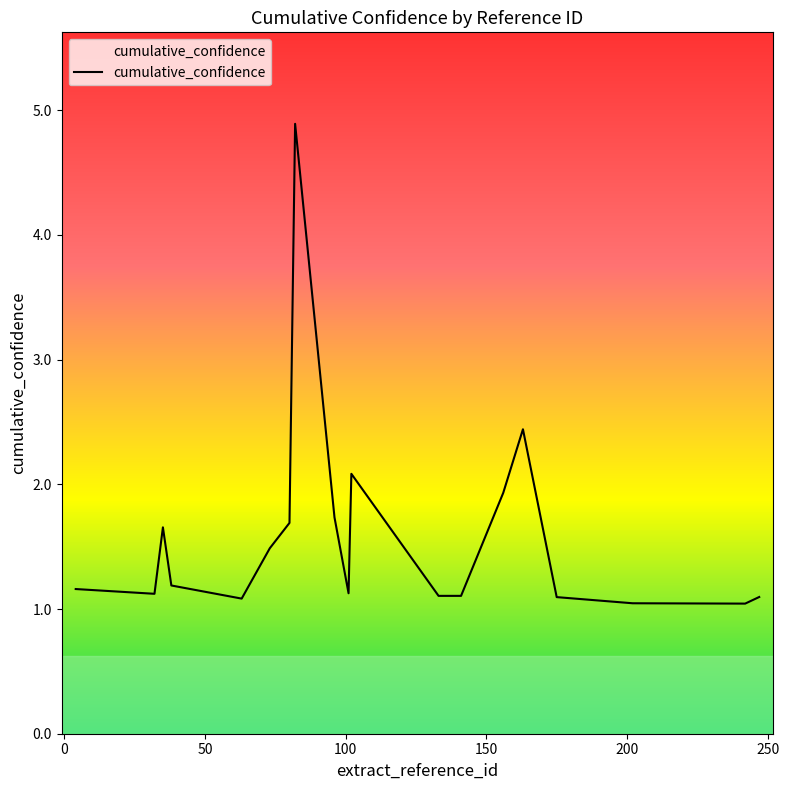

What is the difference between the maximum and minimum values?

3.8